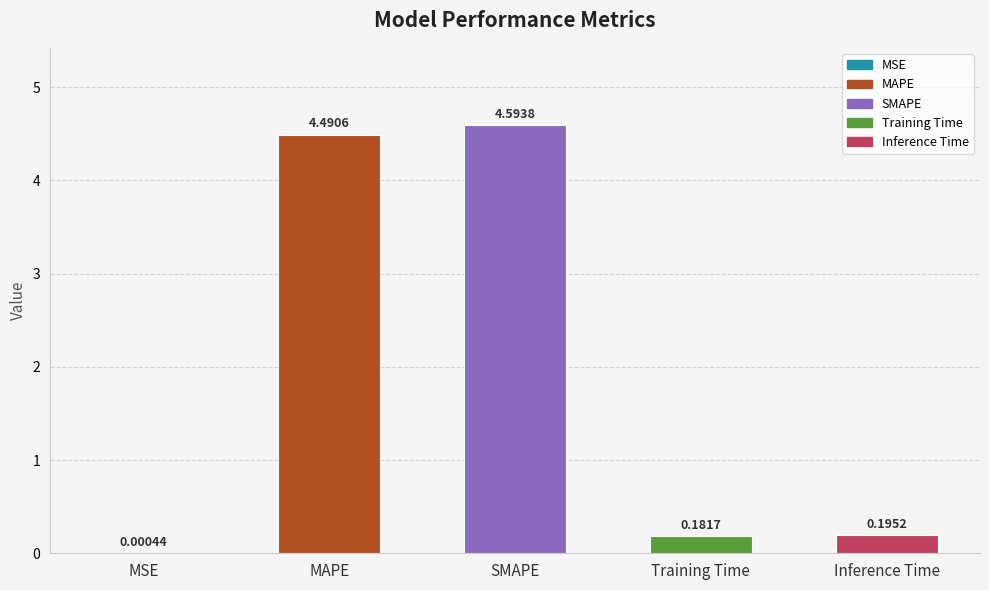

What is the sum of the values at MAPE and Training Time?

4.7